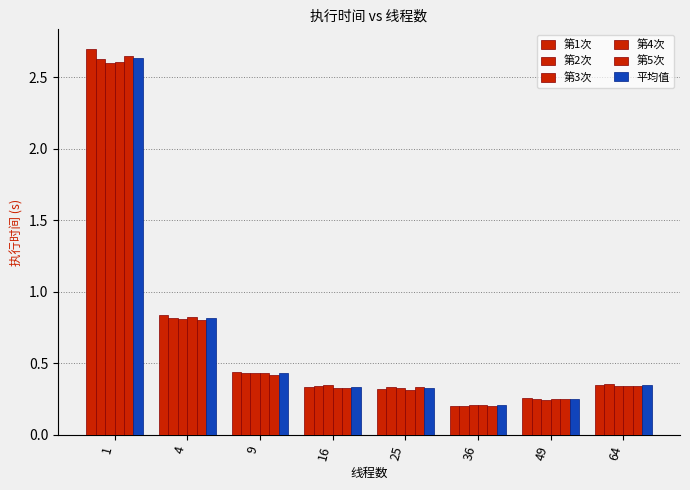

True or false: 平均值 has a value of 0.4 at 9.

True